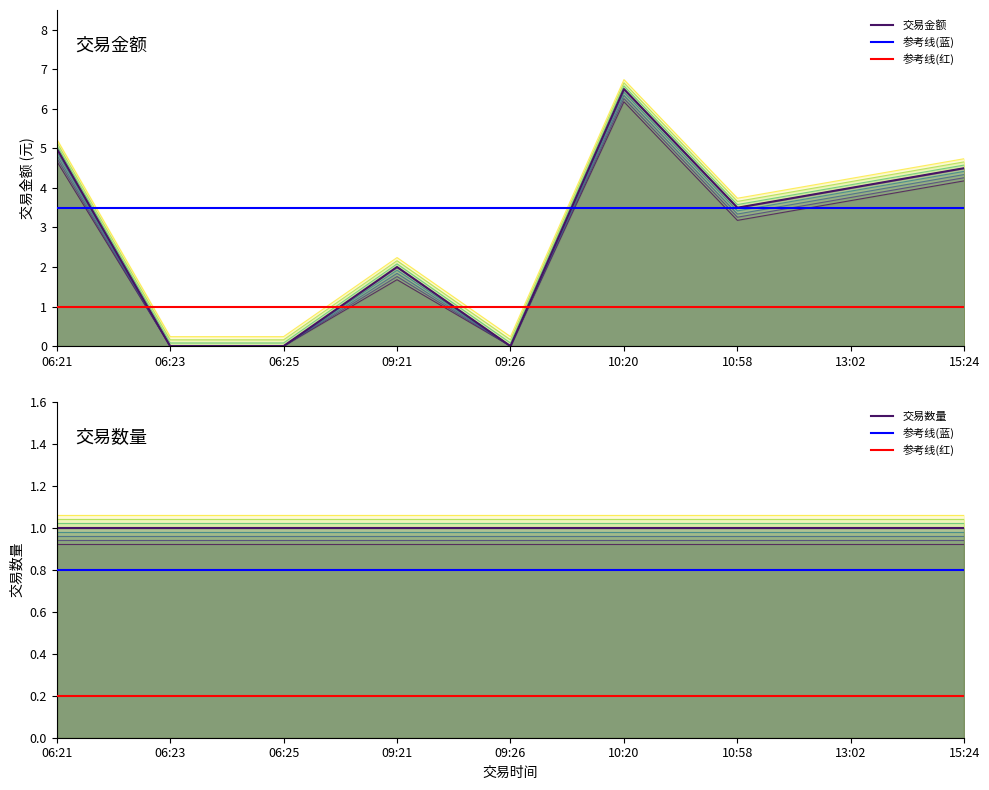

What is the difference between the maximum and second lowest values?

6.5